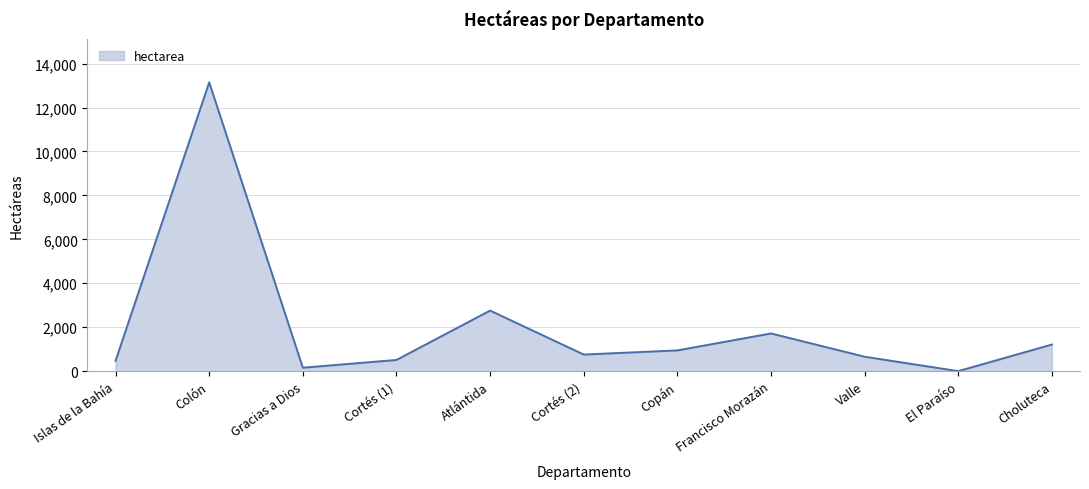

What is the difference between the values at Copán and Francisco Morazán?

771.1